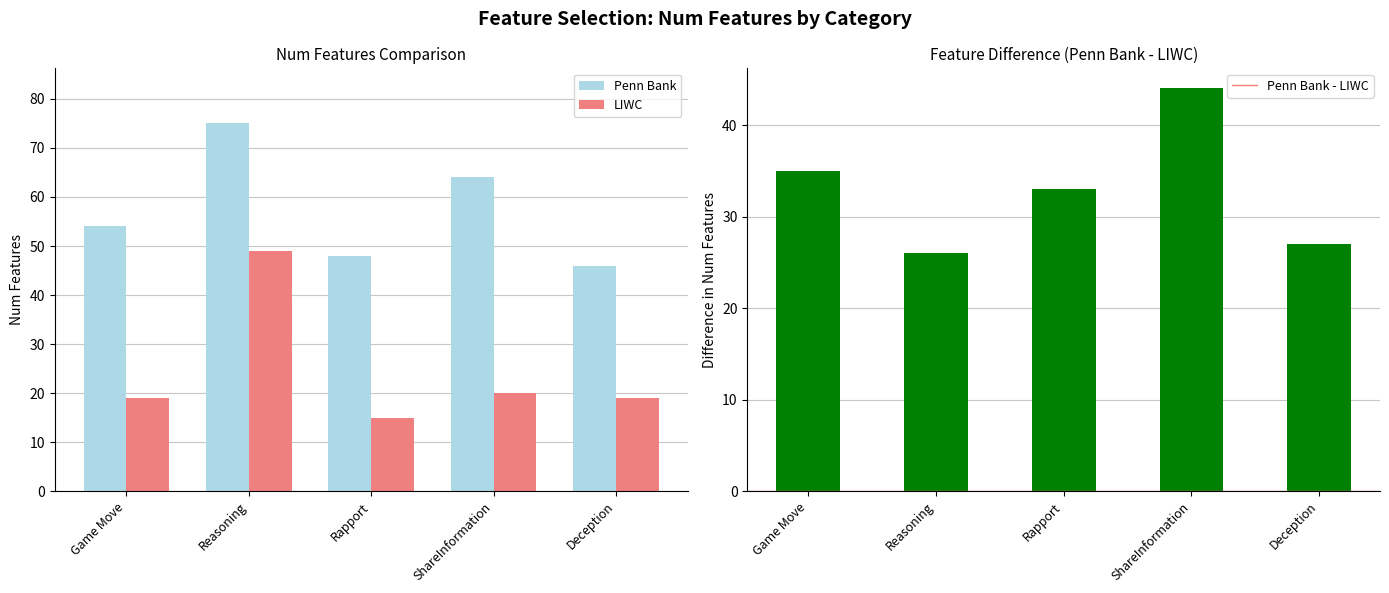

What is the maximum value shown in the chart?

75